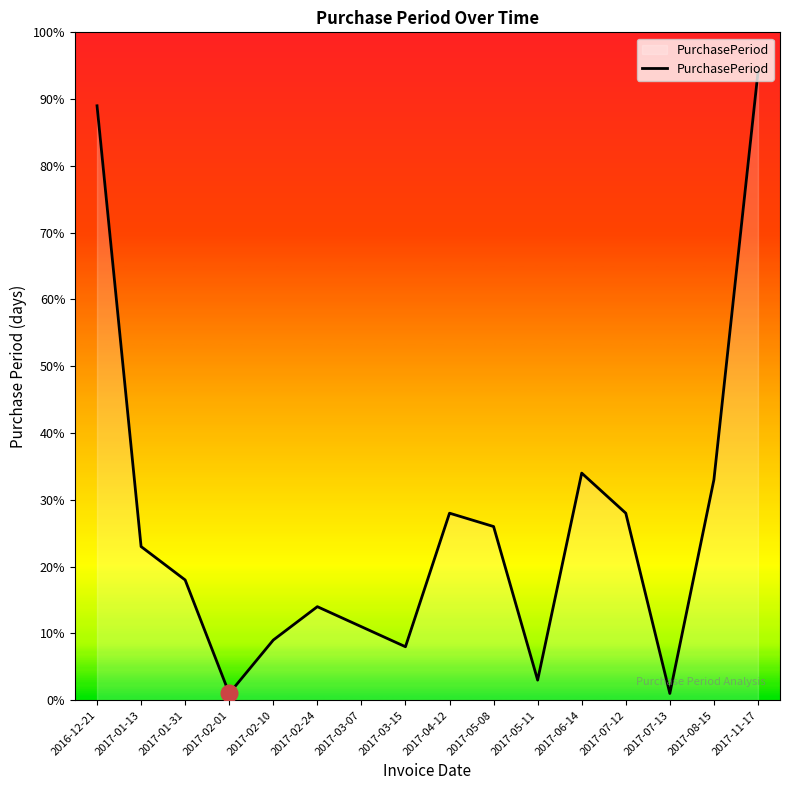

Reading right to left, extract all data points from this chart.

2017-11-17=94	2017-08-15=33	2017-07-13=1	2017-07-12=28	2017-06-14=34	2017-05-11=3	2017-05-08=26	2017-04-12=28	2017-03-15=8	2017-03-07=11	2017-02-24=14	2017-02-10=9	2017-02-01=1	2017-01-31=18	2017-01-13=23	2016-12-21=89